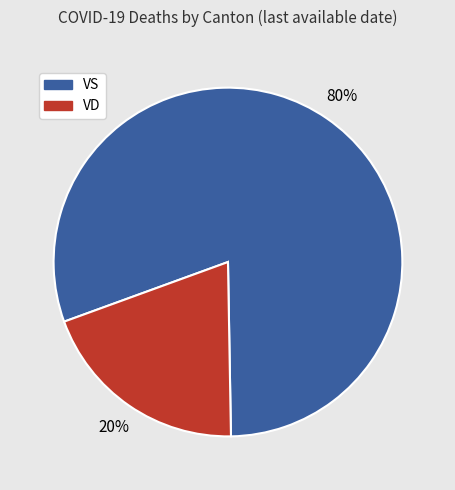

To the nearest percent, what portion does VS represent?

80%